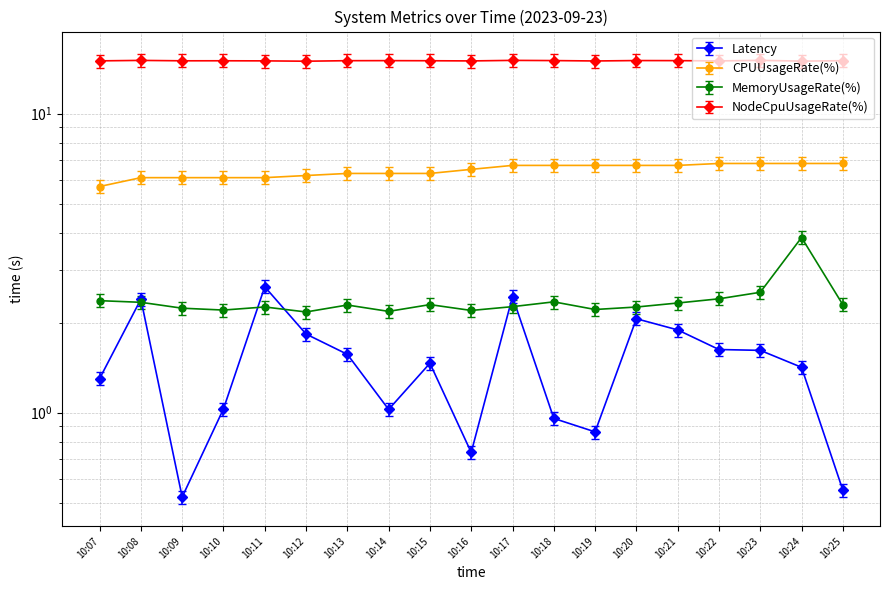

How many series are shown in this chart?

4